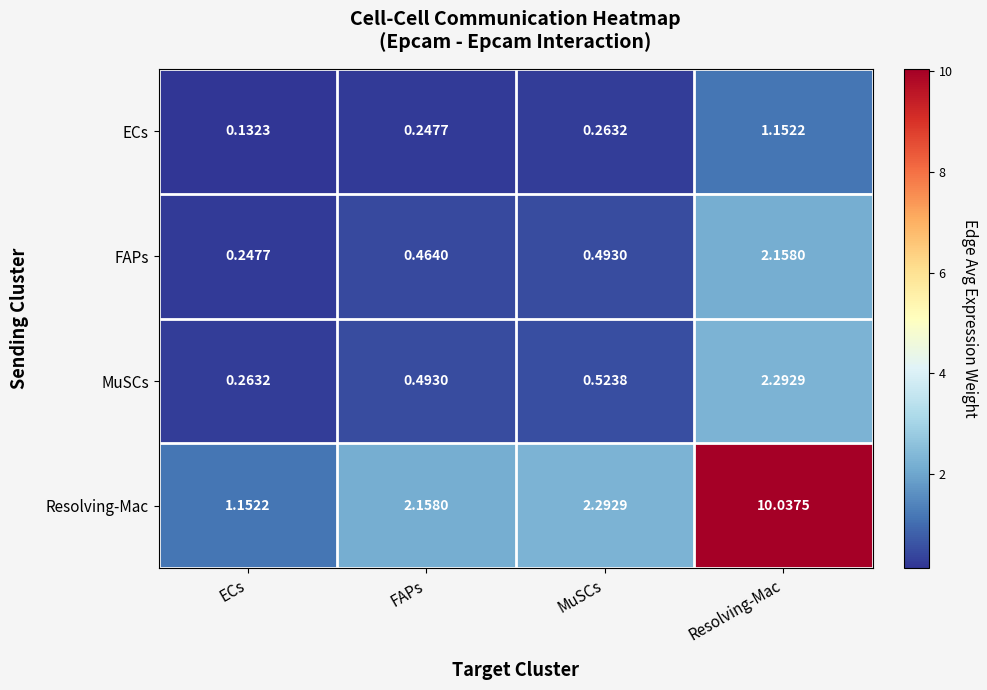

Where is MuSCs nearest to the value 1?

MuSCs